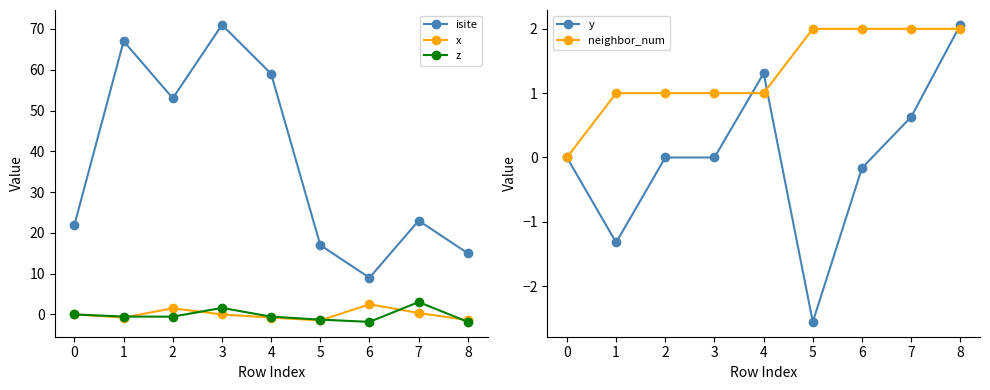

The isite series shows 17.0 at 5. True or false?

True